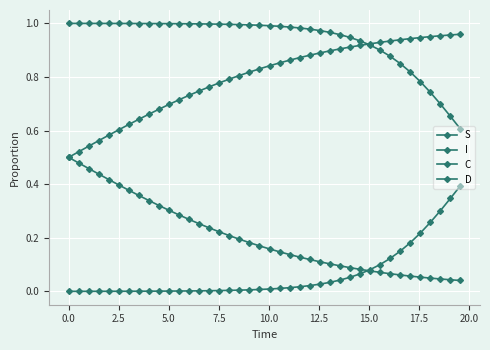

How many lines are shown in the chart?

4